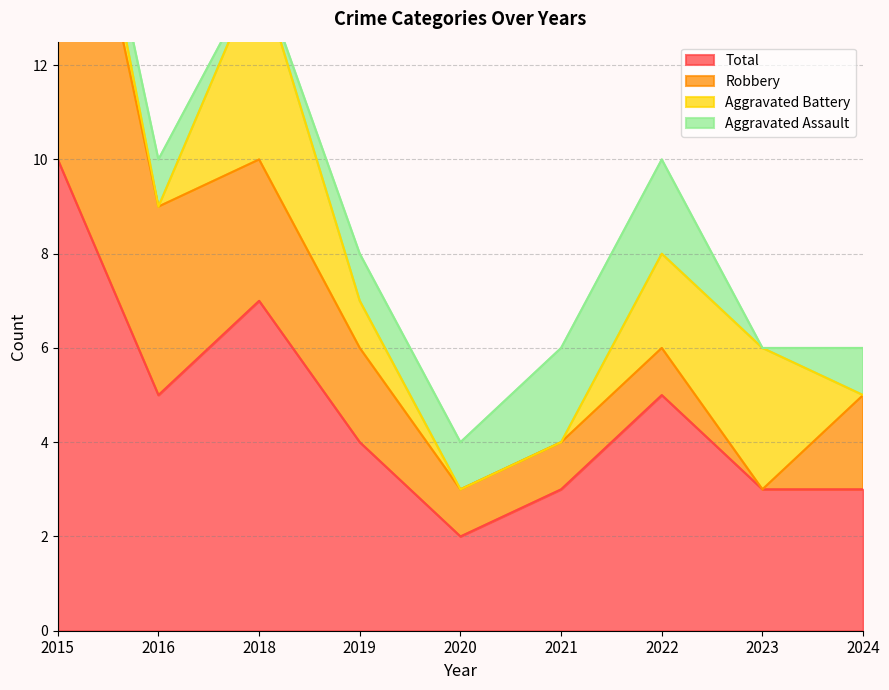

Reading left to right, what are all the values shown in this chart?

Aggravated Assault: 0	1	0	1	1	2	2	0	1
Aggravated Battery: 1	0	4	1	0	0	2	3	0
Robbery: 9	4	3	2	1	1	1	0	2
Total: 10	5	7	4	2	3	5	3	3